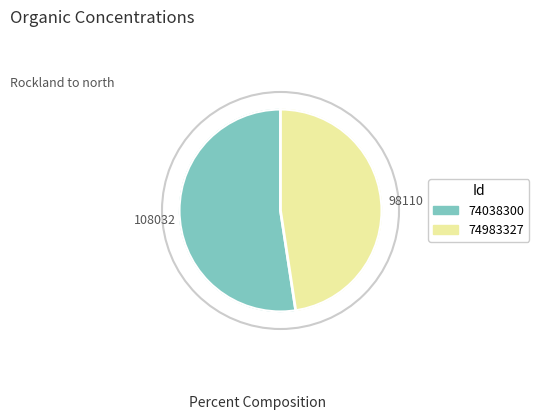

Is the sum of 74983327 and 74038300 greater than half?

Yes